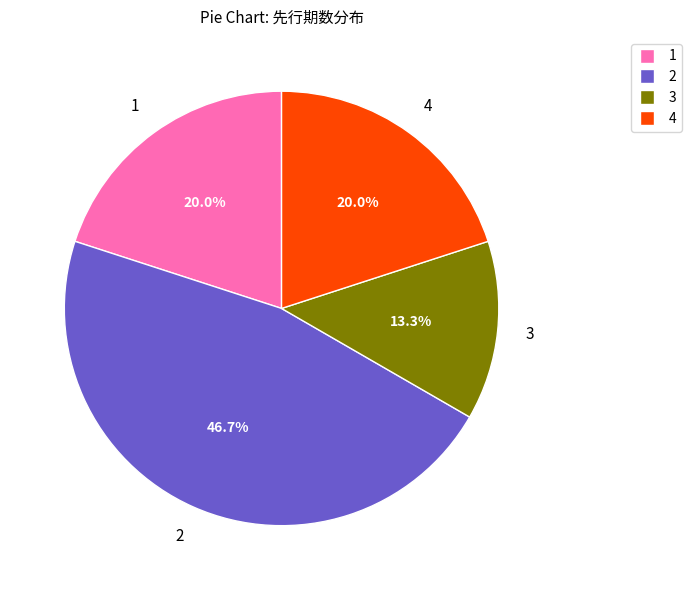

Does any single category account for the majority?

No